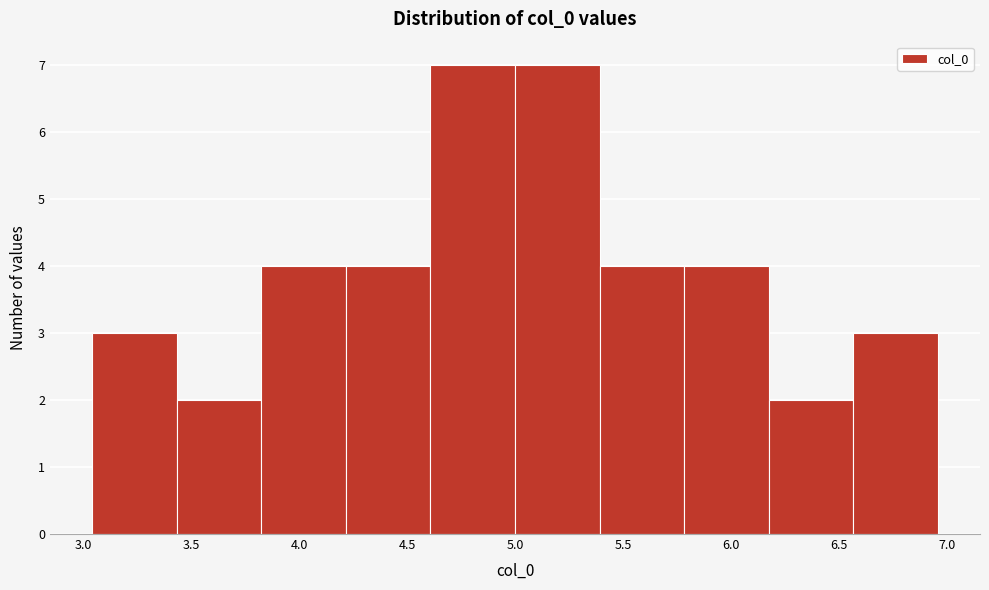

Reading left to right, list every bar in this chart as the range it spans on the x-axis followed by its height. Neither the bar edges nor the heights are printed on the chart, so give them approximately, as read against the axes.

3.05 to 3.45: 3
3.45 to 3.80: 2
3.80 to 4.20: 4
4.20 to 4.60: 4
4.60 to 5.00: 7
5.00 to 5.40: 7
5.40 to 5.80: 4
5.80 to 6.20: 4
6.20 to 6.55: 2
6.55 to 6.95: 3